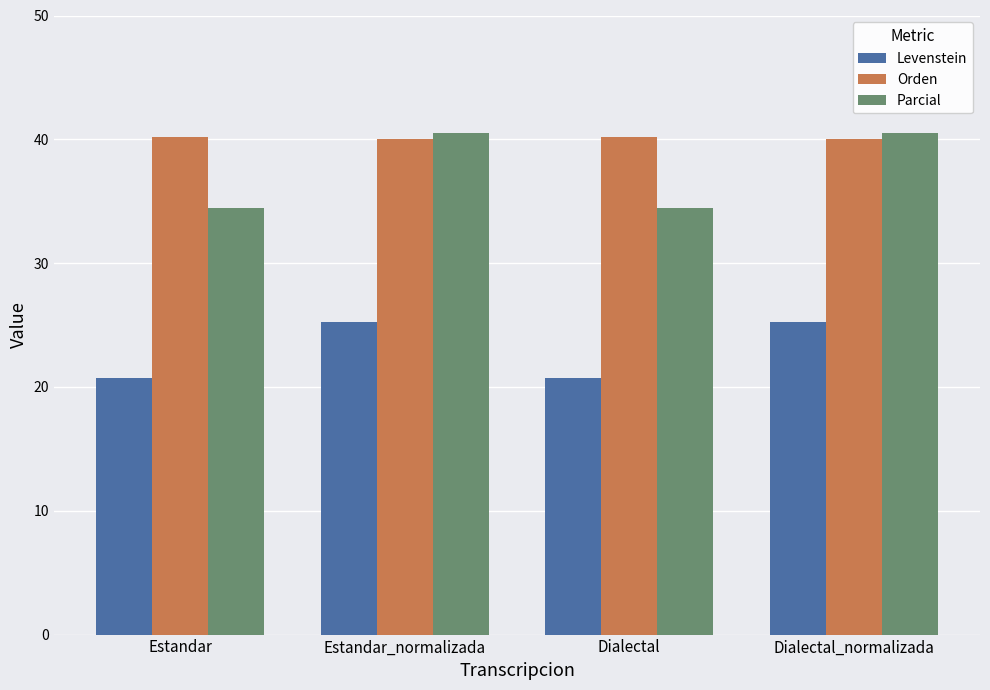

What is the total value across all series at Estandar?

95.4